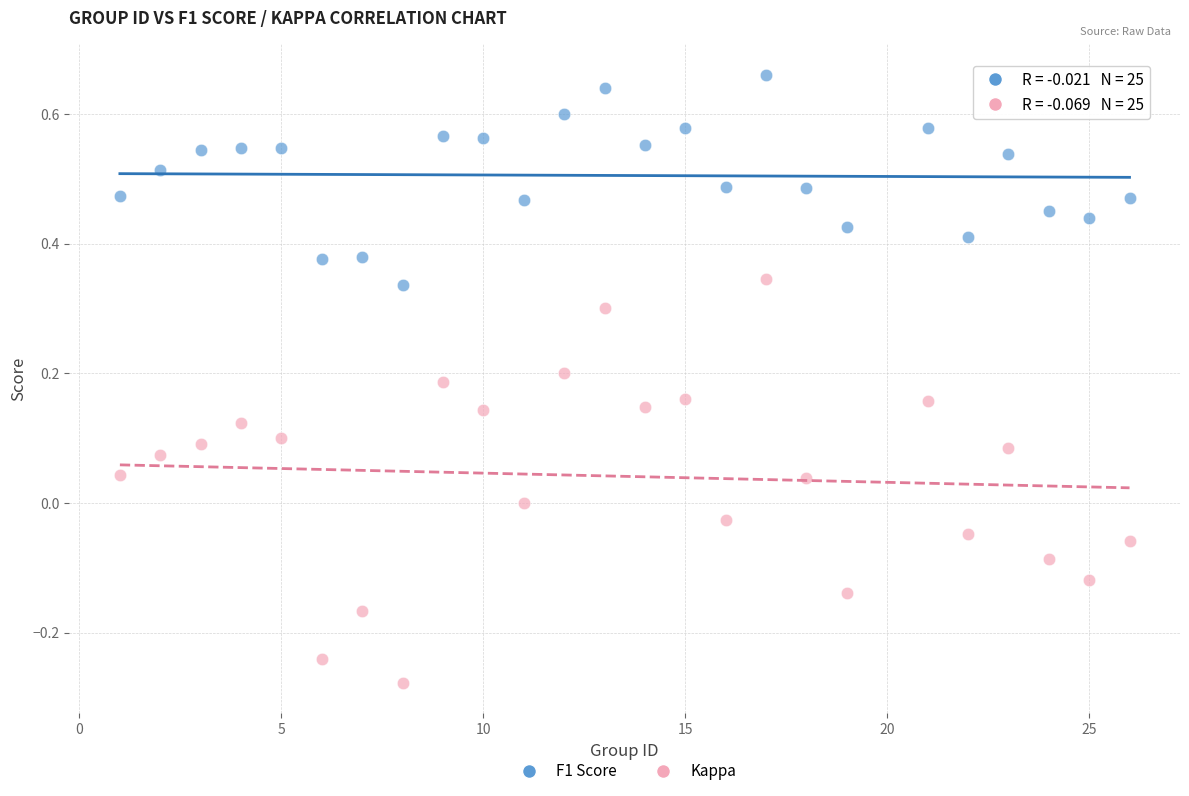

Which series has the widest spread of Y values?

Kappa